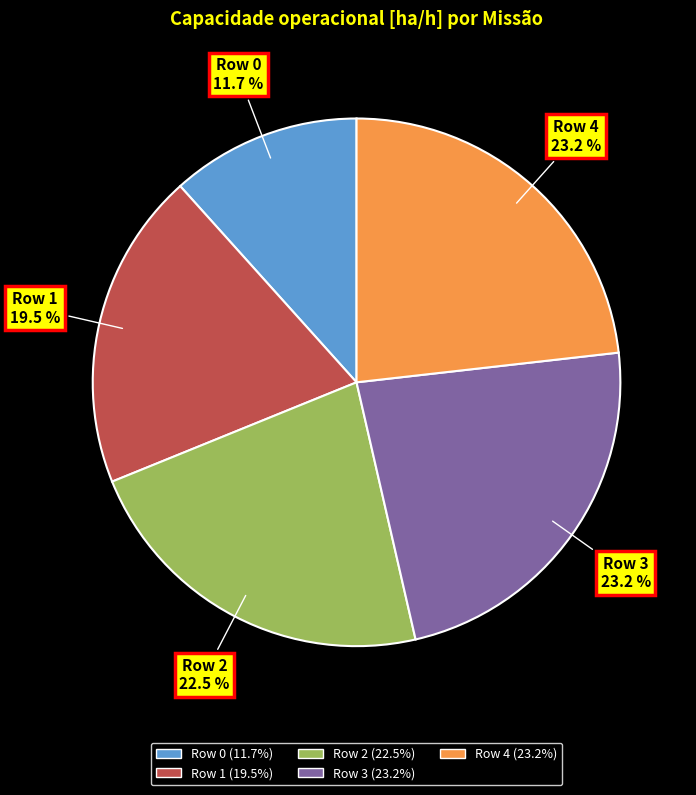

Which slice is the smallest?

Row 0